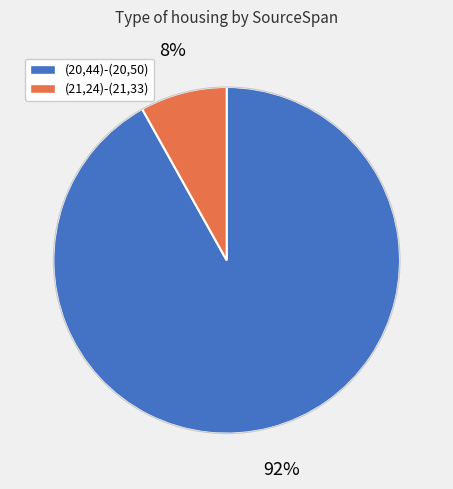

To the nearest percent, what is the average slice percentage?

50%